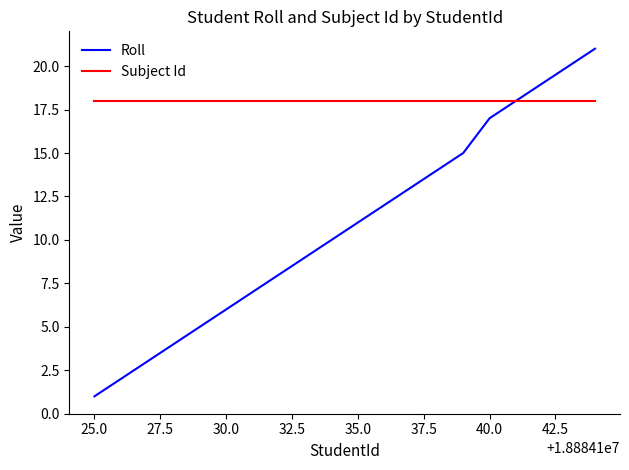

Rank the series by their maximum value, from highest to lowest.

Roll, Subject Id